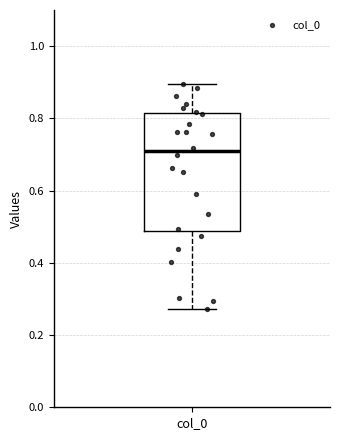

Where does the upper whisker of the box for col_0 end on the y-axis? The values are not printed on the chart, so give them approximately, as read against the axis.

0.90